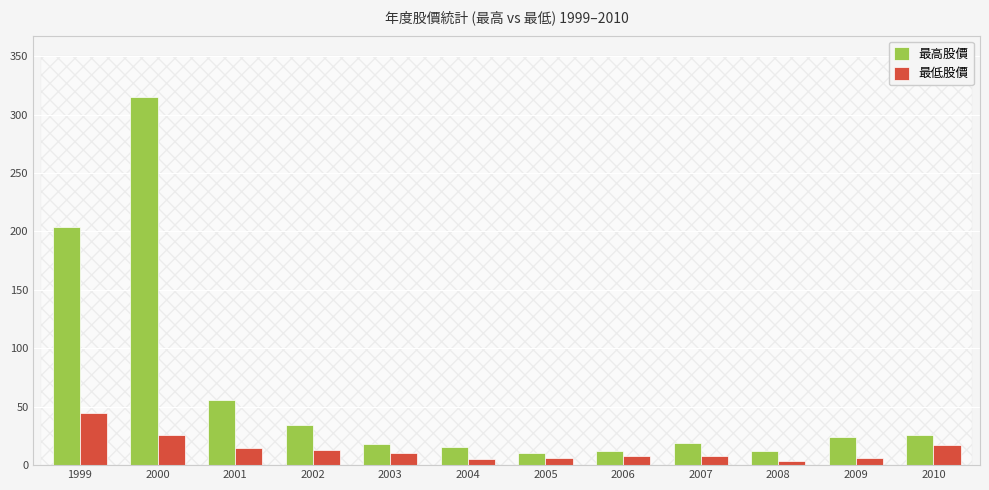

What are all the series names shown in the legend?

最高股價, 最低股價